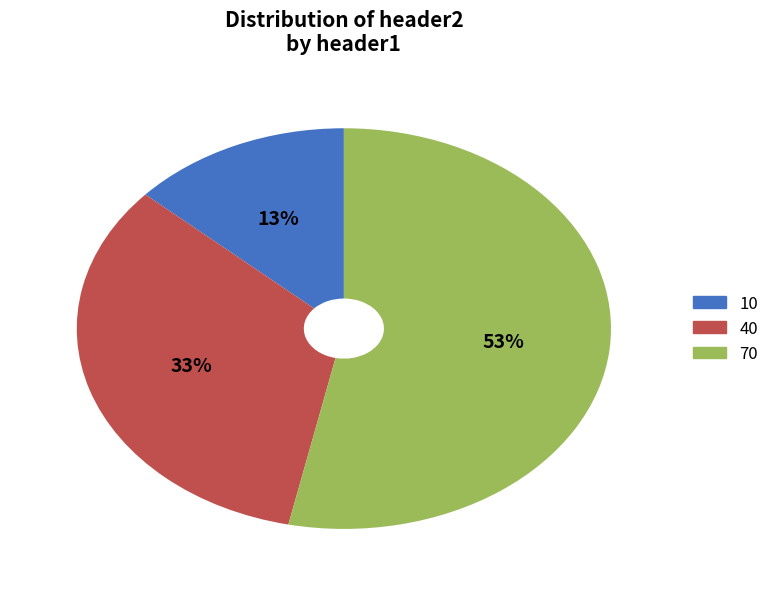

Combined, do 10 and 40 account for over 50%?

No